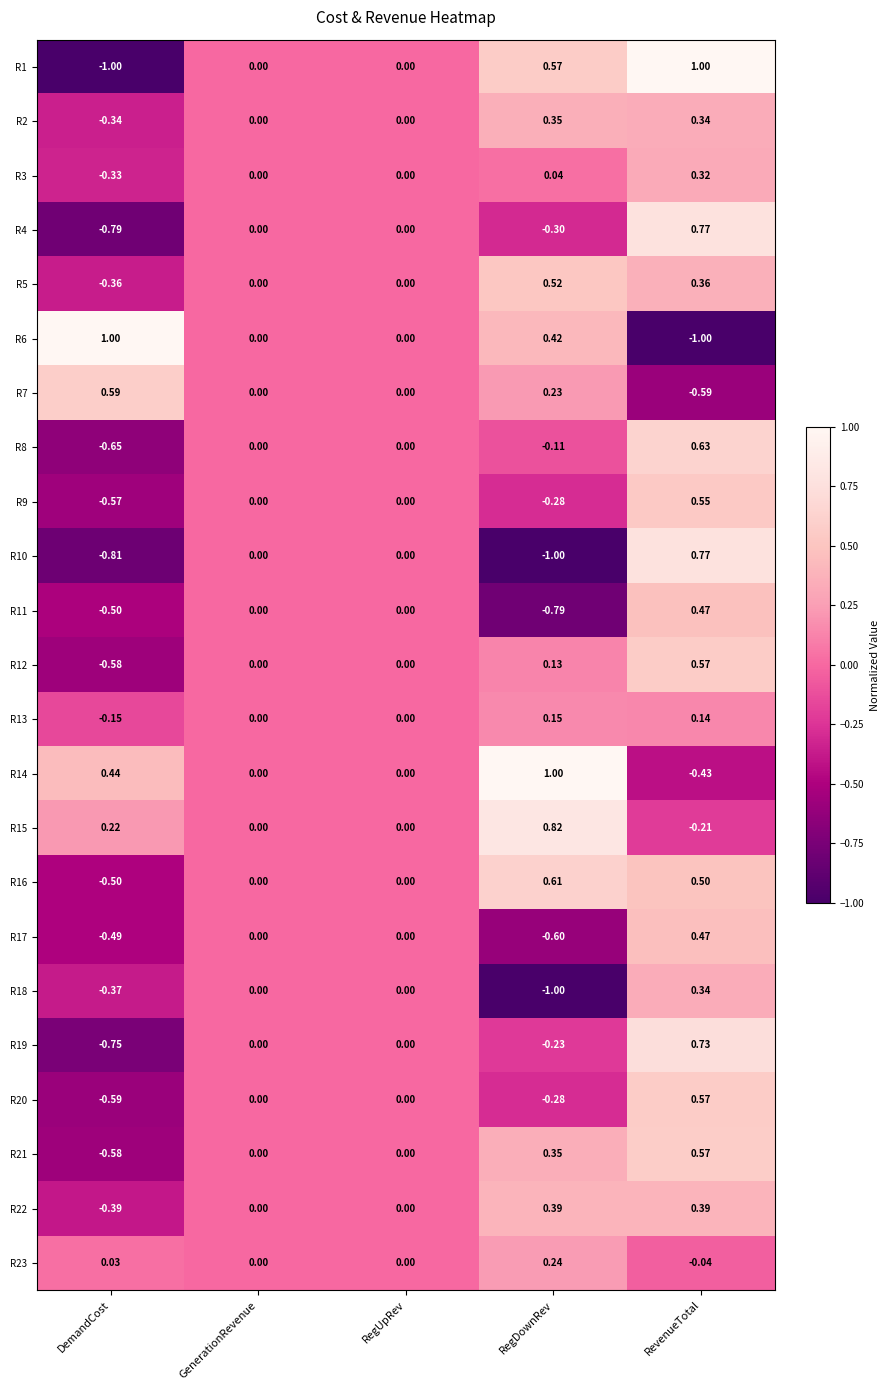

At which category is the sum across all series the highest?

RevenueTotal